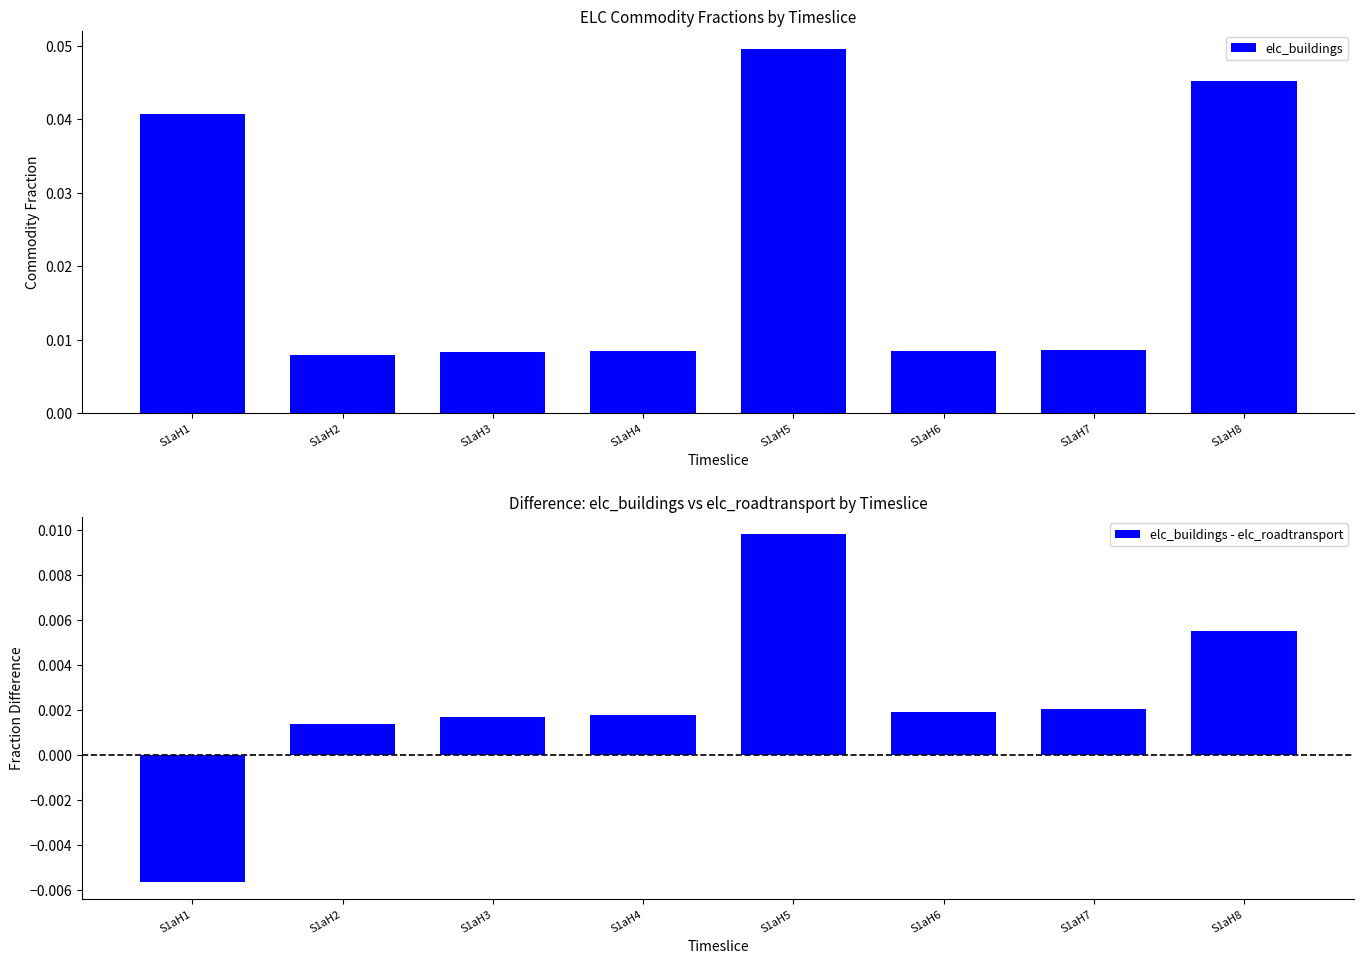

Which series has the largest total across all categories?

elc_buildings